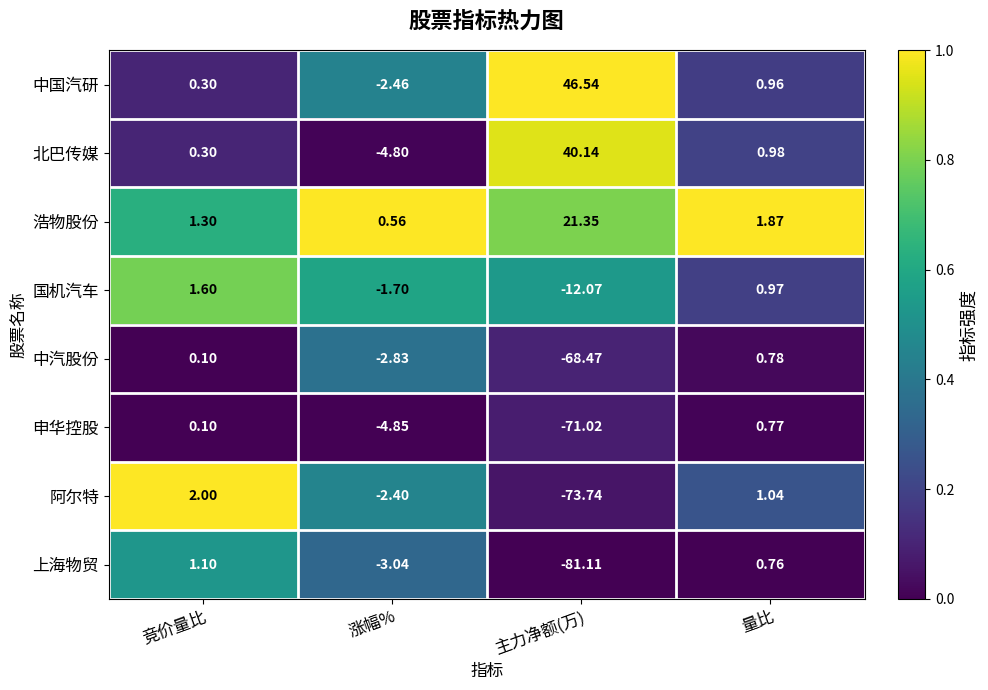

How many categories are shown in the chart?

4